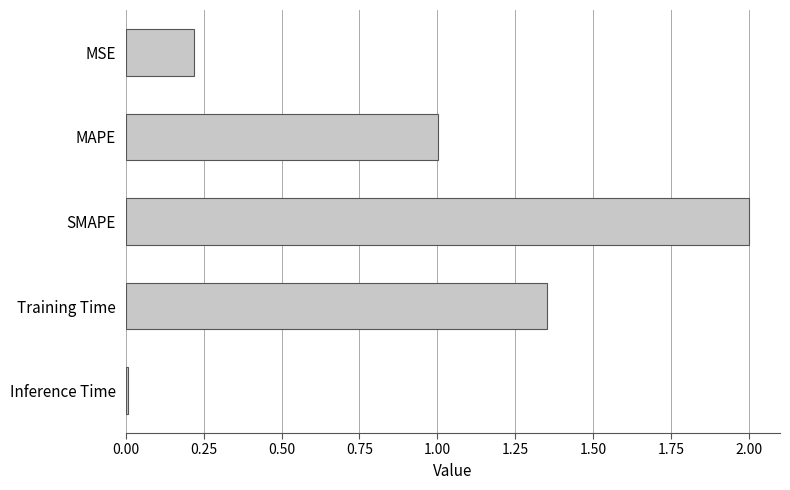

Which category has the highest value across all series?

SMAPE